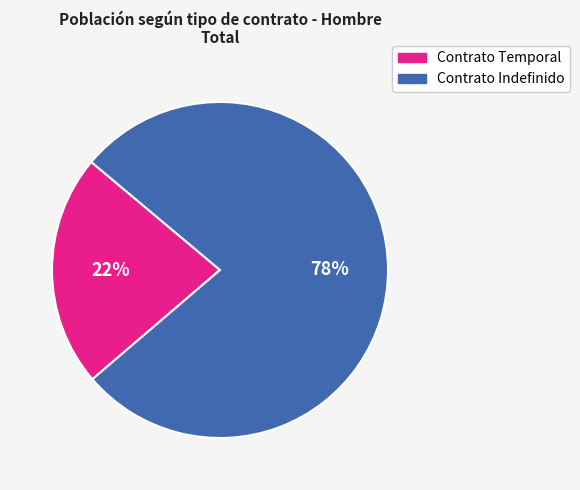

Is Contrato Indefinido the majority of the pie?

Yes